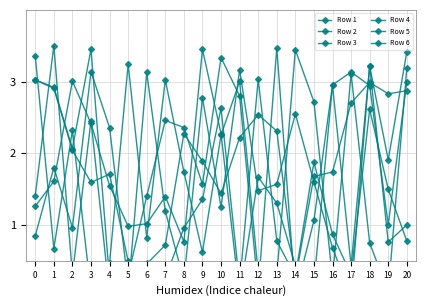

Reading left to right, list all the values displayed in this chart.

Row 1: 0=3.0	1=2.9	2=2.1	3=3.5	4=0.2	5=0.3	6=1.4	7=2.5	8=2.4	9=1.6	10=3.3	11=2.8	12=0.1	13=3.5	14=0.0	15=1.1	16=3.0	17=3.1	18=2.9	19=1.0	20=3.0
Row 2: 0=1.4	1=3.5	2=0.3	3=2.5	4=0.0	5=0.0	6=3.1	7=1.2	8=0.2	9=2.8	10=1.2	11=3.2	12=1.5	13=1.6	14=2.5	15=1.6	16=0.7	17=0.0	18=3.2	19=0.8	20=1.0
Row 3: 0=3.4	1=0.7	2=2.3	3=0.1	4=0.5	5=3.2	6=0.8	7=3.0	8=1.7	9=0.6	10=2.3	11=3.0	12=0.3	13=0.3	14=3.4	15=2.7	16=0.3	17=3.1	18=0.7	19=0.1	20=3.2
Row 4: 0=0.8	1=1.8	2=1.0	3=3.1	4=2.4	5=0.2	6=0.5	7=0.7	8=2.3	9=1.9	10=1.4	11=2.2	12=2.5	13=2.3	14=0.2	15=1.7	16=1.7	17=2.7	18=3.0	19=2.8	20=2.9
Row 5: 0=1.3	1=1.6	2=3.0	3=2.4	4=1.5	5=1.0	6=1.0	7=1.4	8=0.8	9=3.4	10=2.3	11=0.0	12=1.7	13=1.3	14=0.4	15=0.2	16=2.9	17=0.4	18=3.2	19=1.9	20=3.4
Row 6: 0=3.0	1=2.9	2=2.0	3=1.6	4=1.7	5=0.5	6=0.5	7=0.3	8=1.0	9=1.4	10=2.6	11=0.2	12=3.0	13=0.8	14=0.3	15=1.9	16=0.9	17=0.3	18=2.6	19=1.5	20=0.8